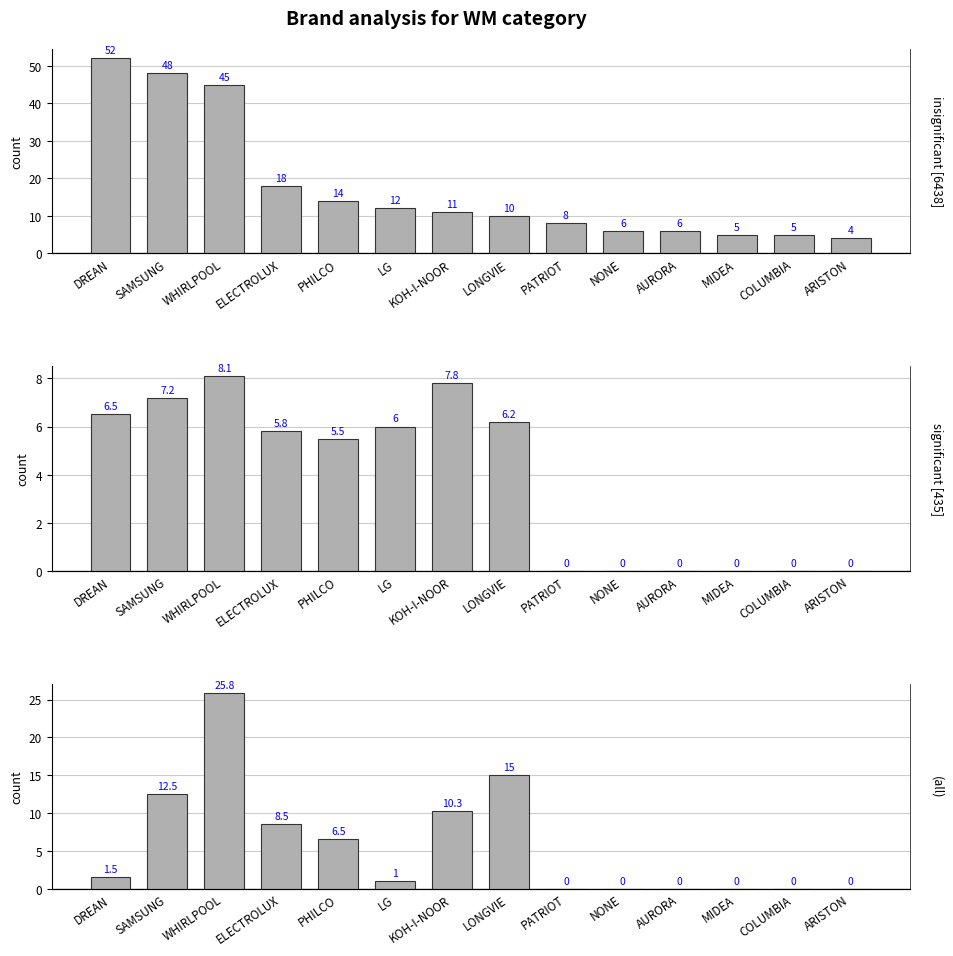

What is the value of the avg price off (%) bar at the 2nd from the left?

12.5